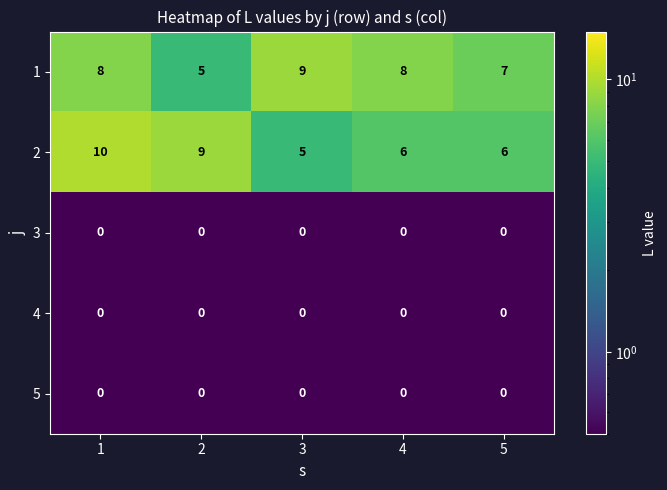

What is the total value across all series at 4?

14